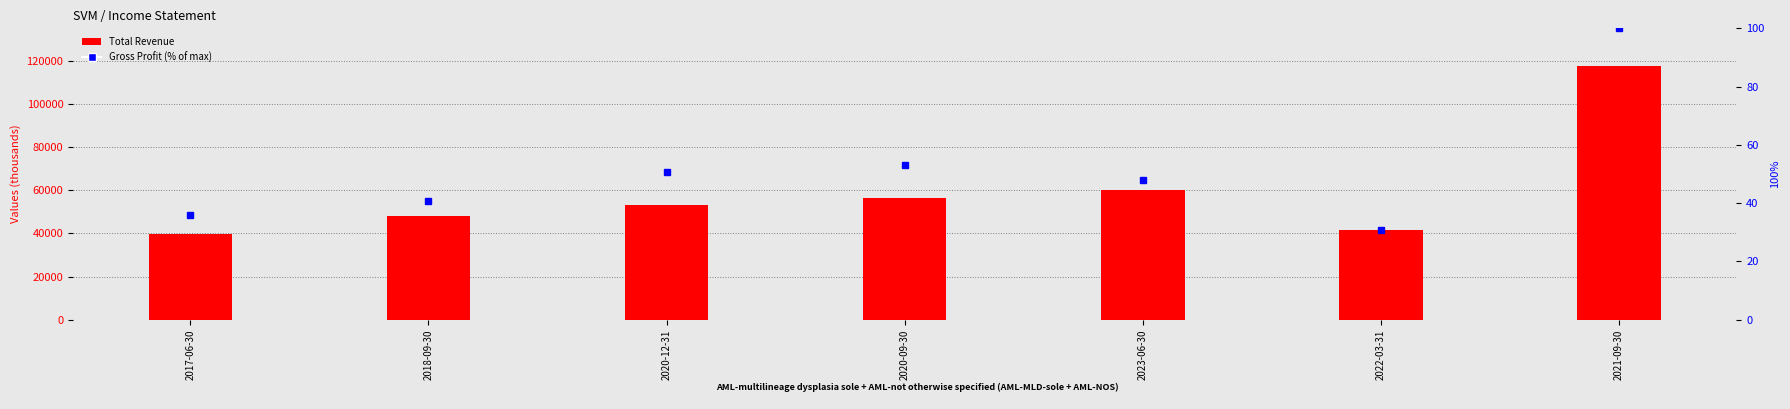

How many data points in Gross Profit (% of max) are less than 47?

3